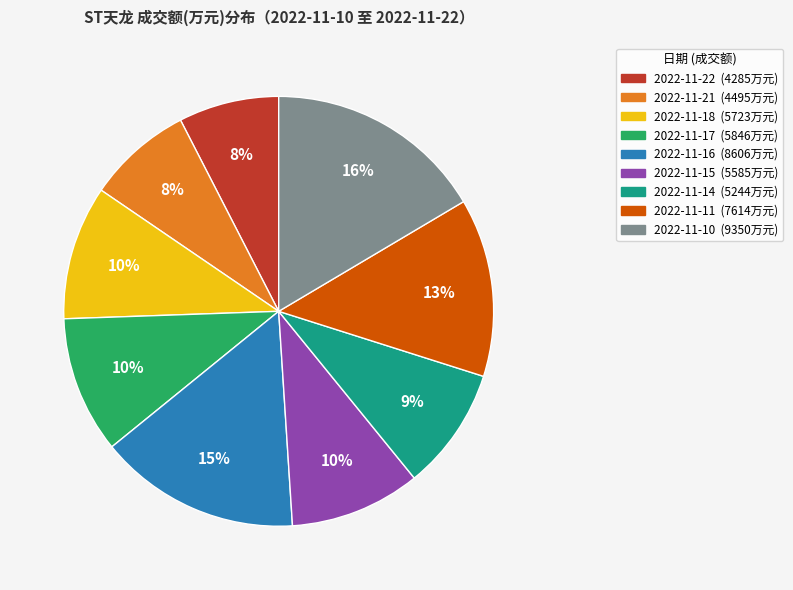

To the nearest percent, what is the average slice percentage?

11%